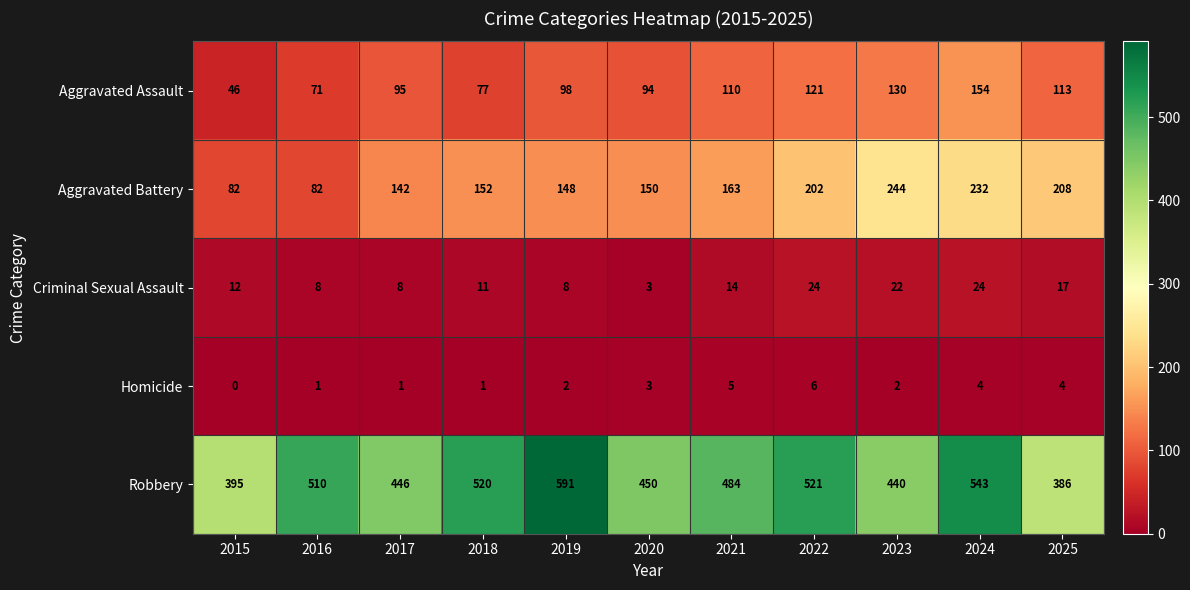

Between 2020 and 2021, which series saw the biggest shift?

Robbery